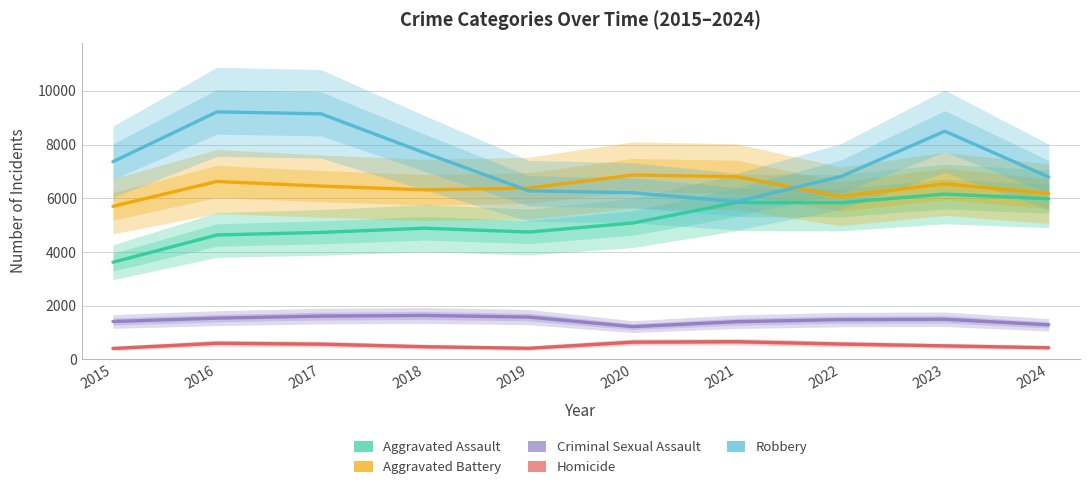

What is the spread (max minus min) of values at 2022?

6236